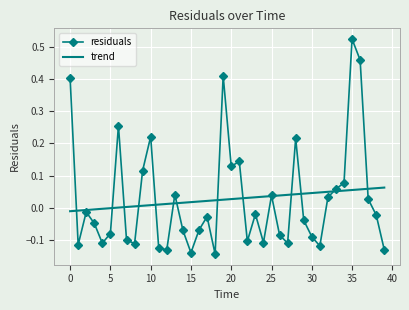

Rank the series by their maximum value, from highest to lowest.

residuals, trend